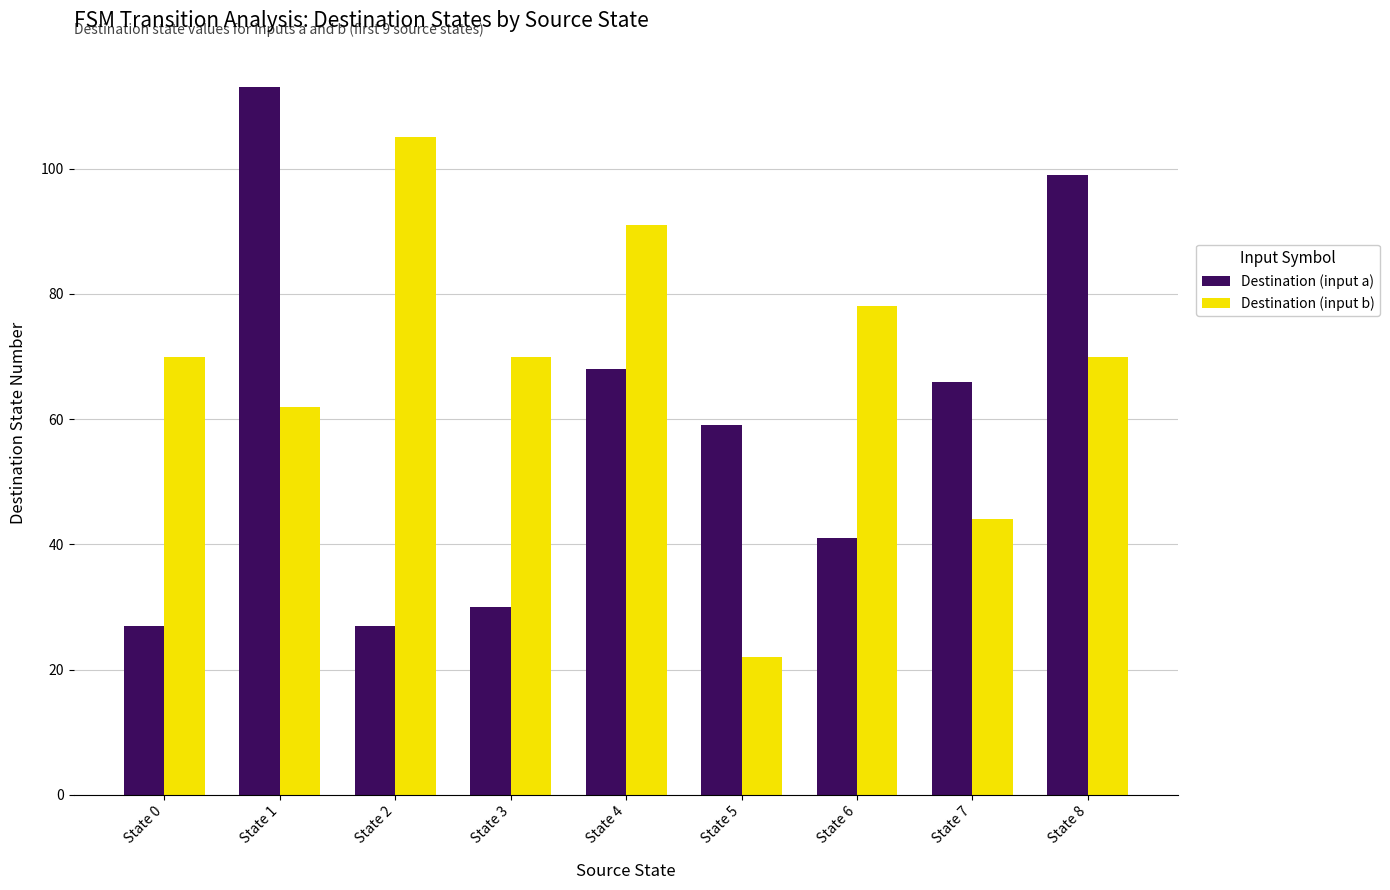

Does the chart contain any negative values?

No